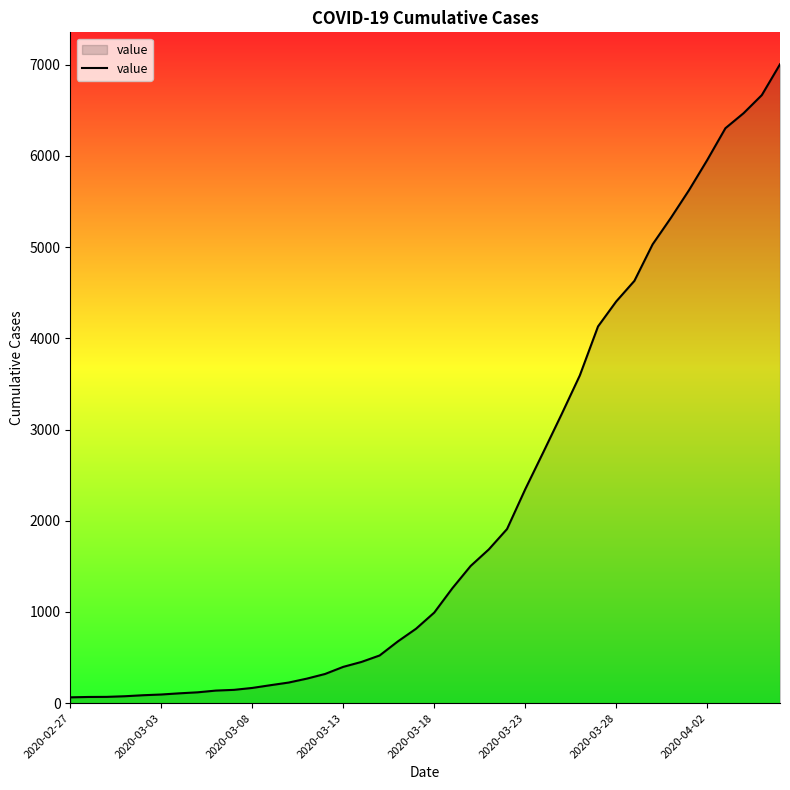

What is the greatest value displayed?

7004